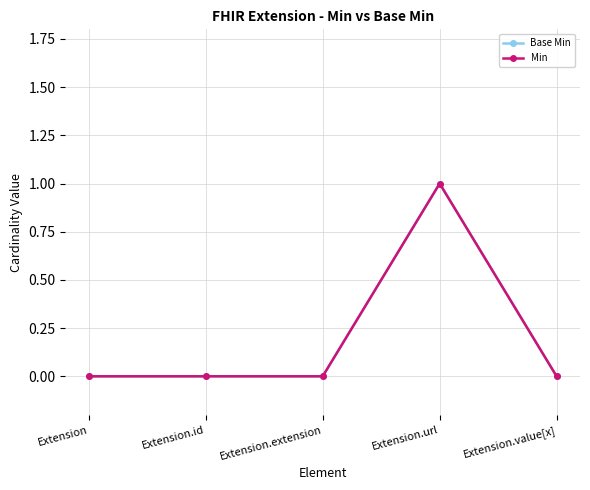

Does the chart have visible grid lines?

Yes